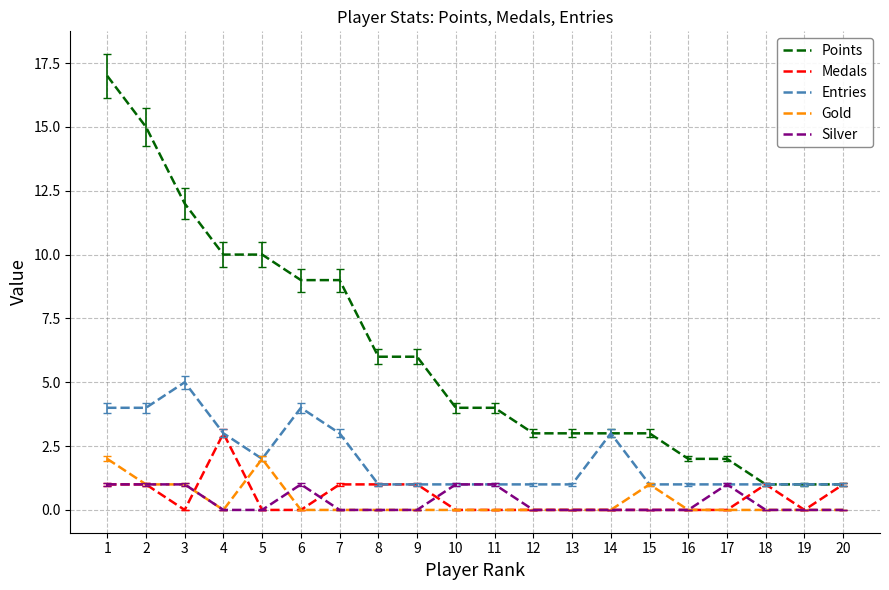

At which category does Medals reach its first local valley?

3